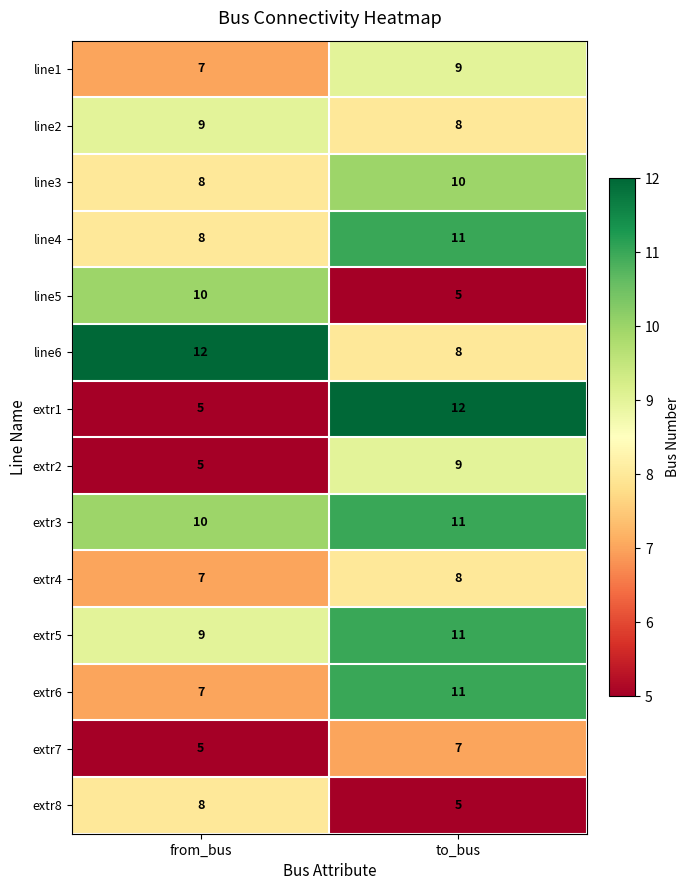

Reading left to right, what are all the values shown in this chart?

line1: 7	9
line2: 9	8
line3: 8	10
line4: 8	11
line5: 10	5
line6: 12	8
extr1: 5	12
extr2: 5	9
extr3: 10	11
extr4: 7	8
extr5: 9	11
extr6: 7	11
extr7: 5	7
extr8: 8	5